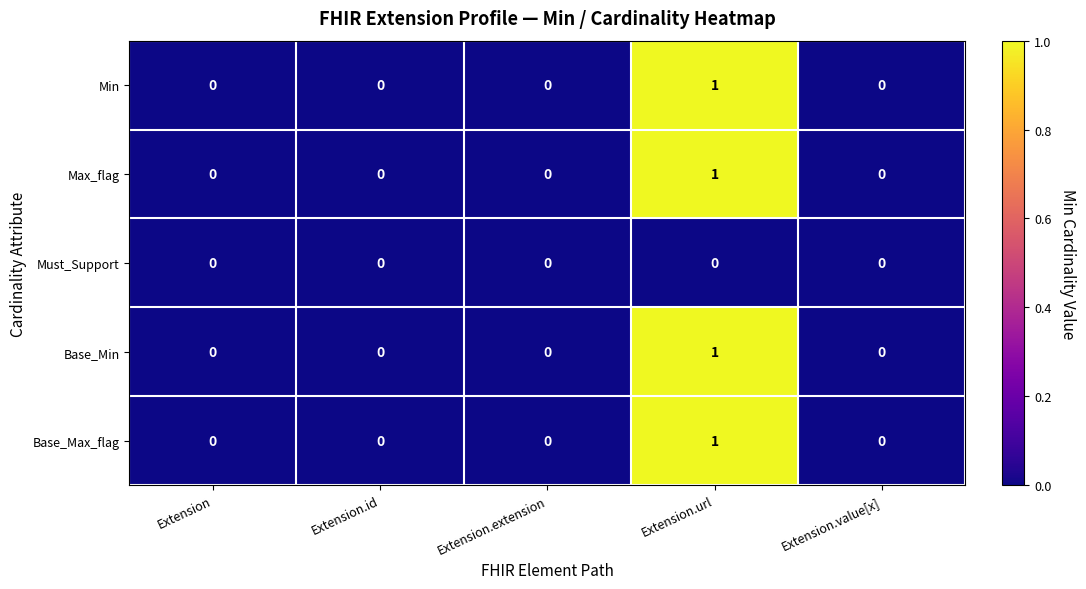

How many data points does each series have?

5